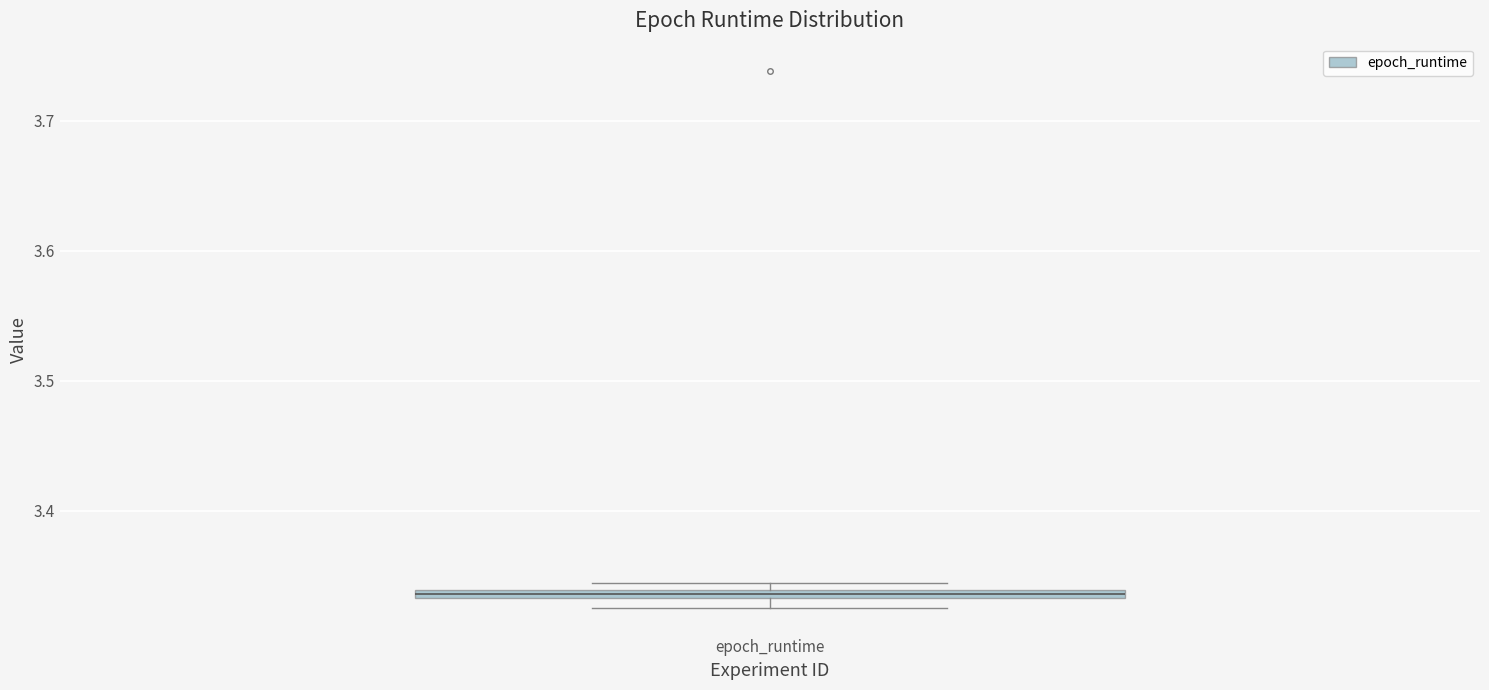

Where is the lower edge of the box for epoch_runtime on the y-axis? The values are not printed on the chart, so give them approximately, as read against the axis.

3.33